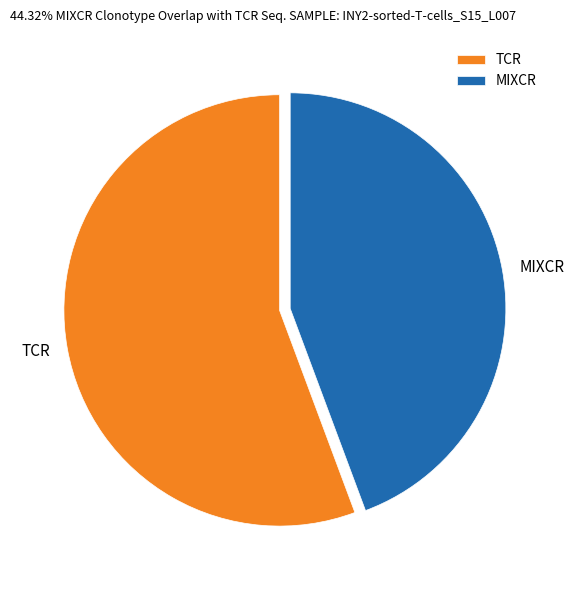

Approximately how many times larger is the value at TCR compared to MIXCR?

1.3